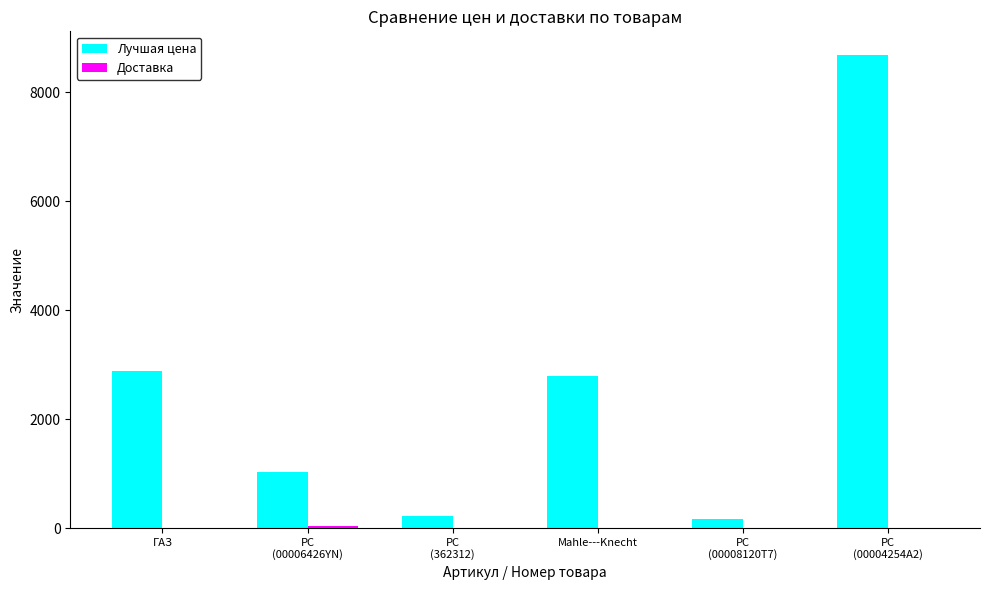

What is the sum of all Лучшая цена values?

15762